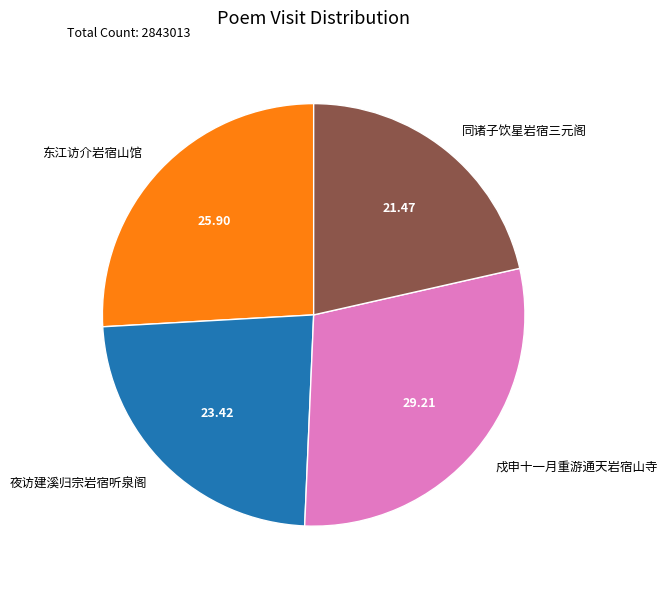

Approximately how many times larger is the value at 夜访建溪归宗岩宿听泉阁 compared to 戍申十一月重游通天岩宿山寺?

0.8